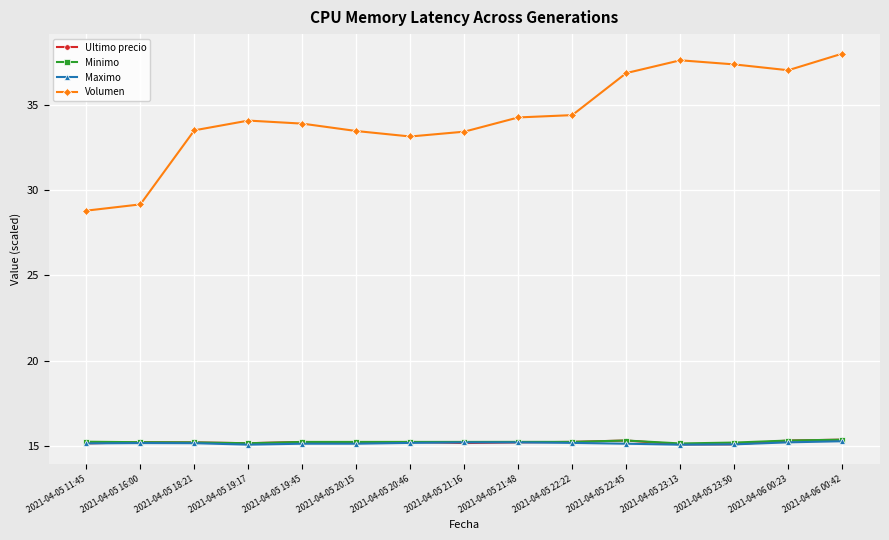

What is the difference between the second highest and second lowest values in the Volumen series?

8.5